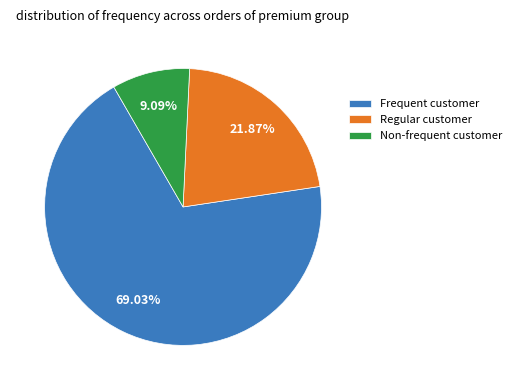

Is the sum of Regular customer and Non-frequent customer greater than half?

No